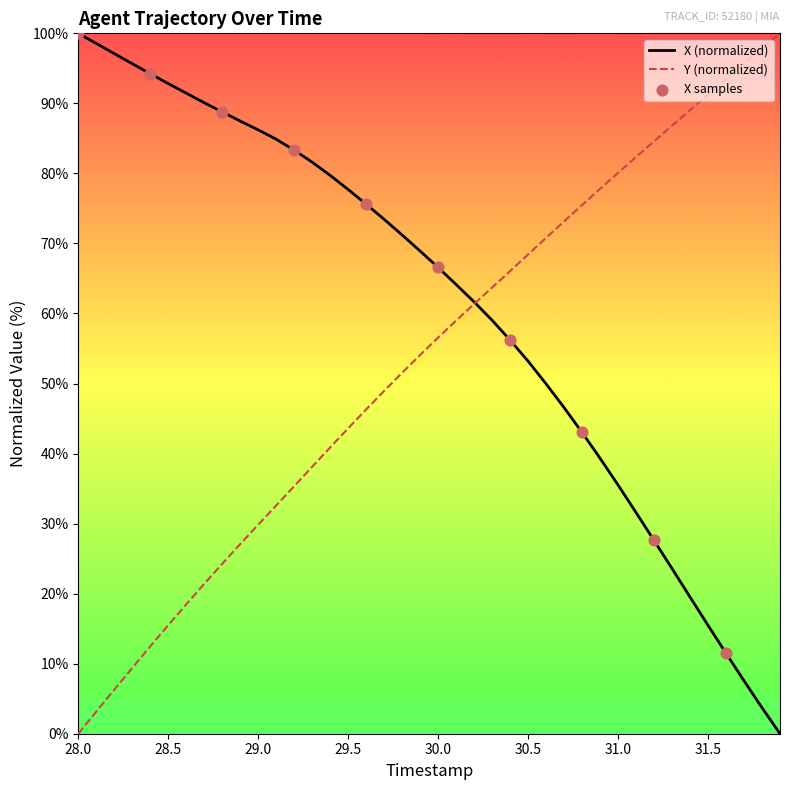

List the series in order of their overall mean, highest first.

X (normalized), Y (normalized)